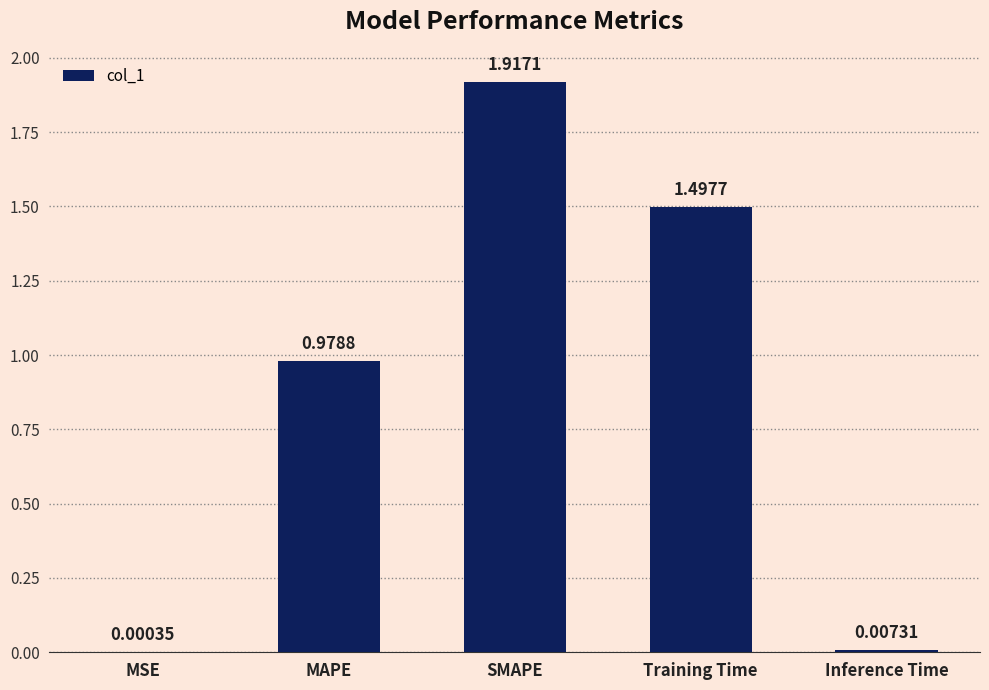

What is the average value?

0.9